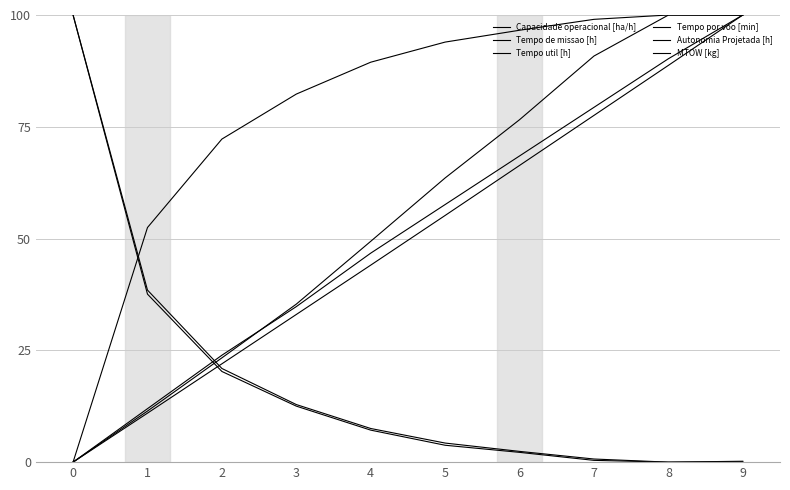

Reading right to left, list all the values displayed in this chart.

Capacidade operacional [ha/h]: 9=99.9	8=100.0	7=99.0	6=96.6	5=93.9	4=89.4	3=82.3	2=72.3	1=52.5	0=0.0
Tempo de missao [h]: 9=0.1	8=0.0	7=0.7	6=2.4	5=4.3	4=7.5	3=12.9	2=20.9	1=38.5	0=100.0
Tempo util [h]: 9=0.2	8=0.0	7=0.4	6=2.2	5=3.8	4=7.2	3=12.5	2=20.3	1=37.6	0=100.0
Tempo por voo [min]: 9=100.0	8=100.0	7=90.8	6=76.6	5=63.6	4=49.4	3=35.3	2=23.3	1=11.4	0=0.0
Autonomia Projetada [h]: 9=100.0	8=90.2	7=79.3	6=68.5	5=57.6	4=46.7	3=34.8	2=23.9	1=12.0	0=0.0
MTOW [kg]: 9=100.0	8=88.7	7=77.5	6=66.4	5=55.2	4=44.1	3=33.0	2=22.0	1=11.0	0=0.0